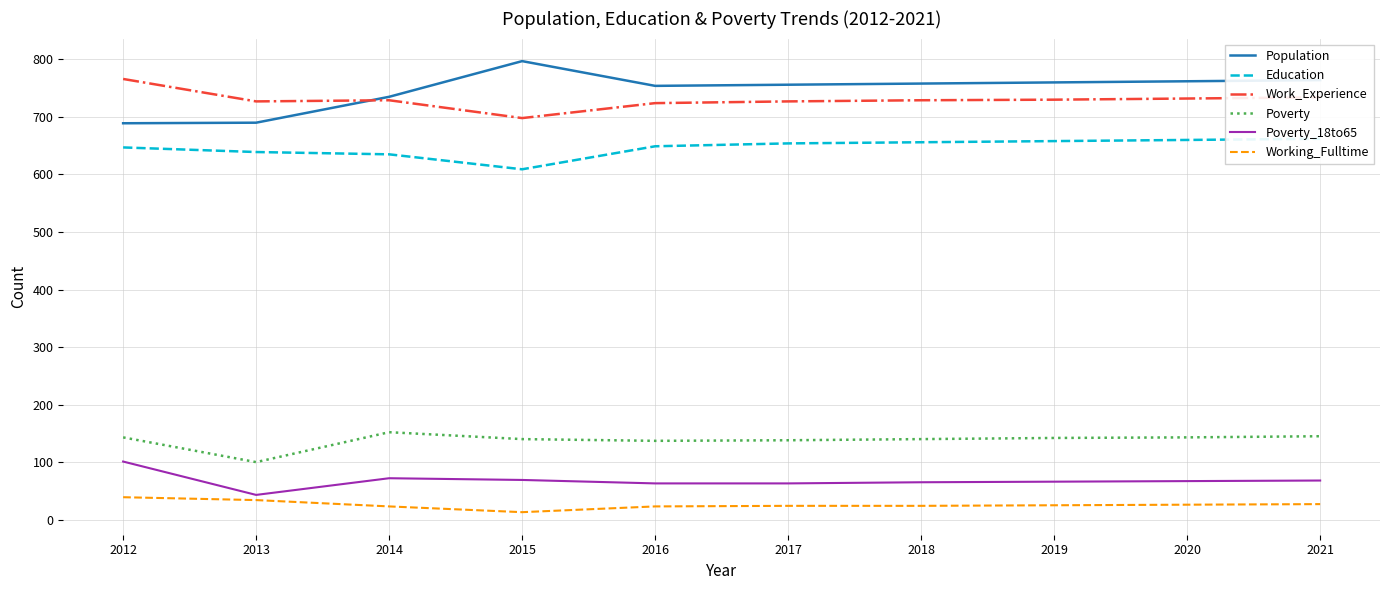

Where is Working_Fulltime nearest to the value 26?

2020